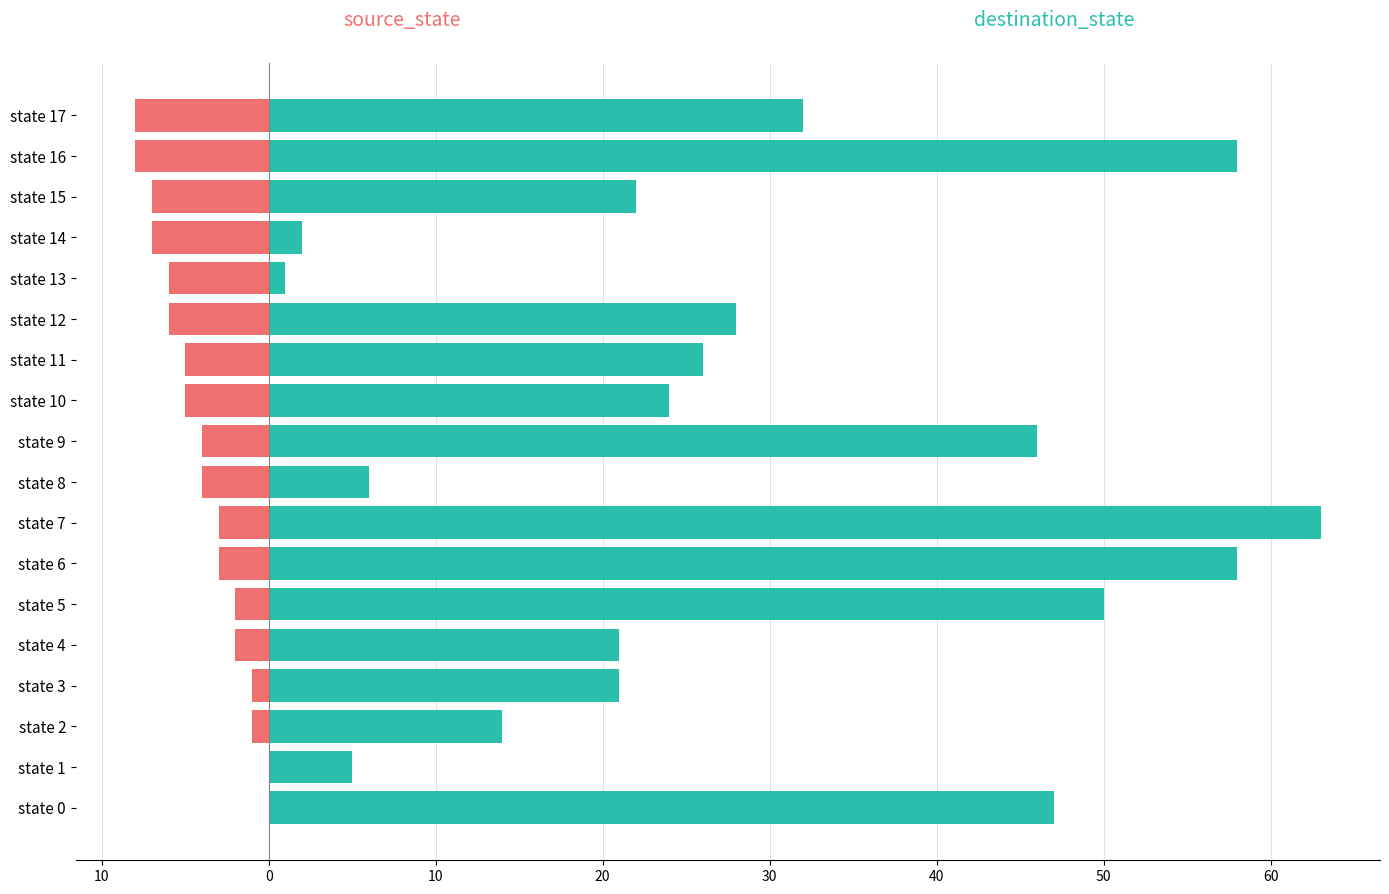

How many bars are there in each group?

2